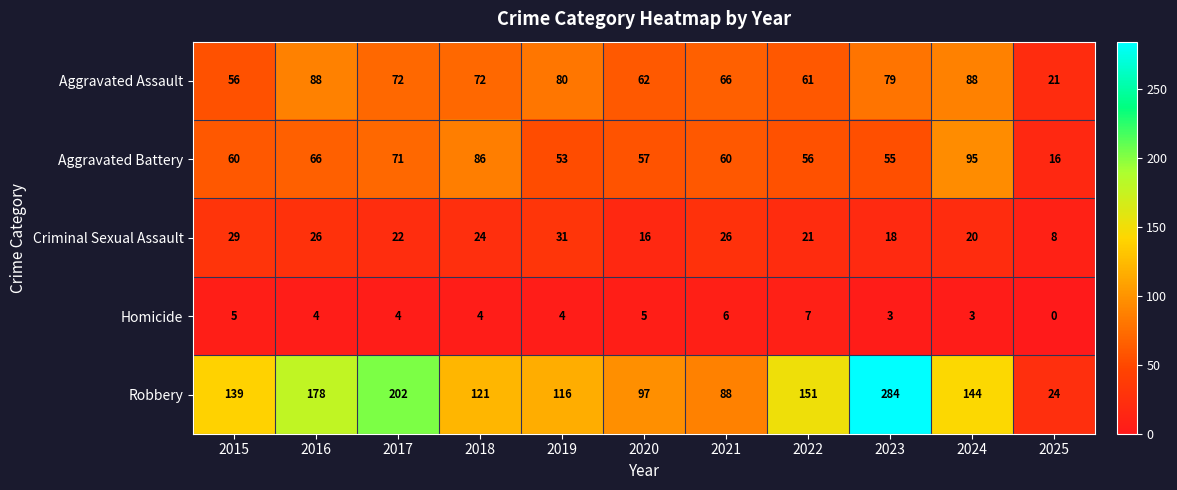

What is the difference between the second highest and minimum values in the Aggravated Battery series?

70